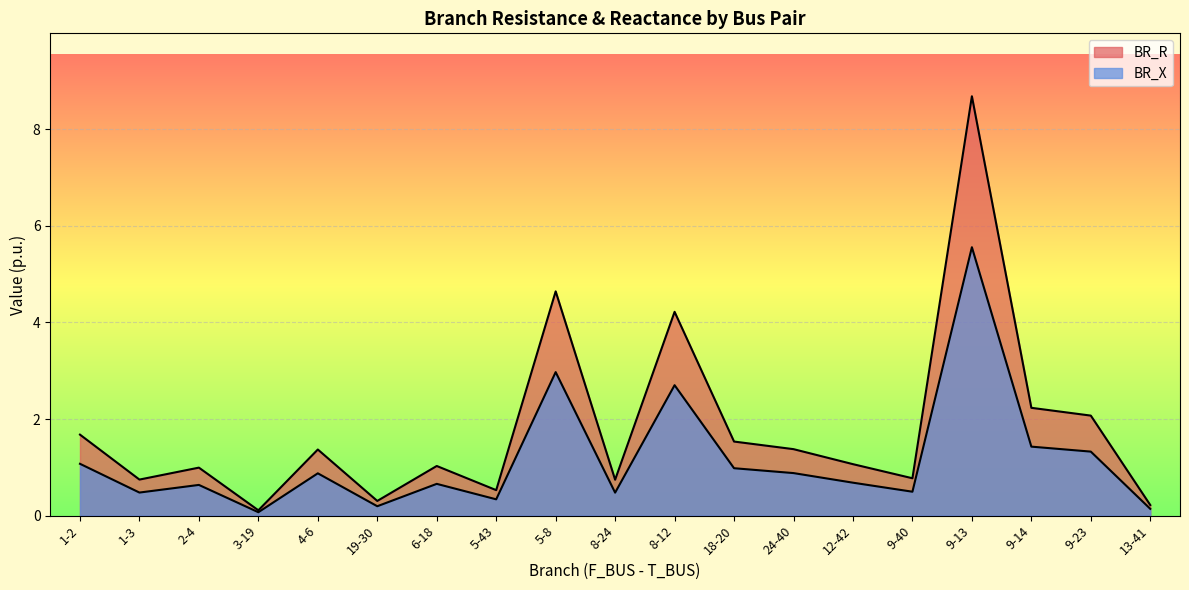

True or false: BR_R and BR_X cross at least once.

False